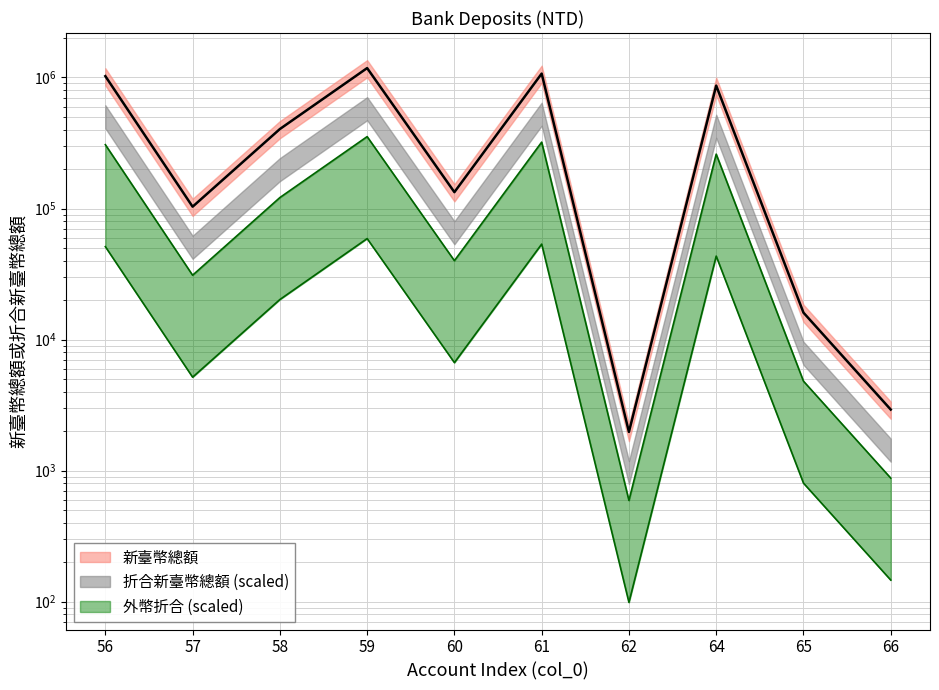

Is it true that the value at 64 is 866838.0?

True